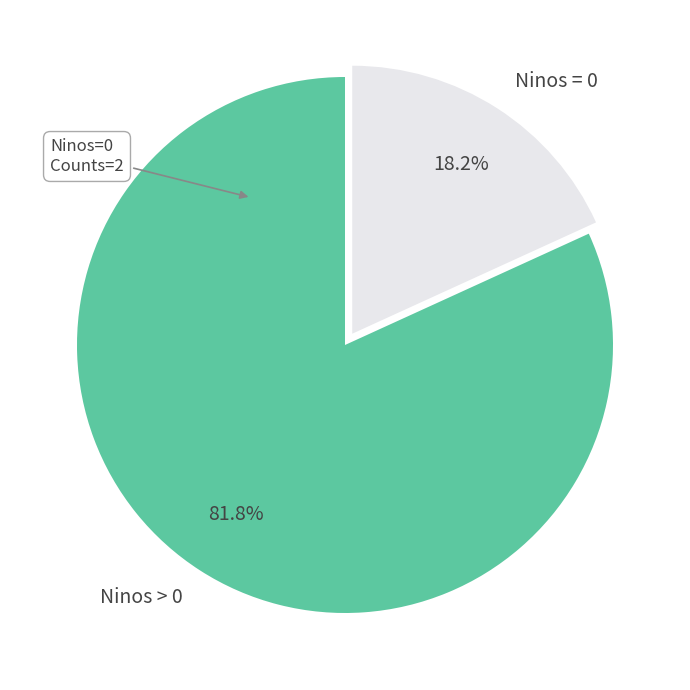

Rank the categories by value from lowest to highest.

Ninos = 0, Ninos > 0